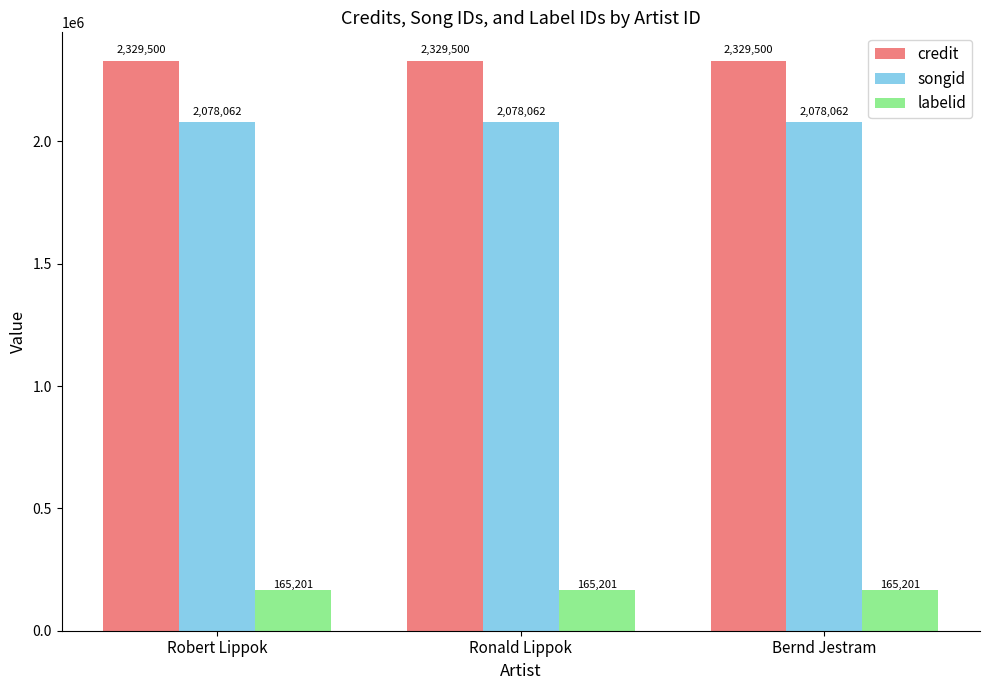

What value does the labelid series have at Bernd Jestram?

165201